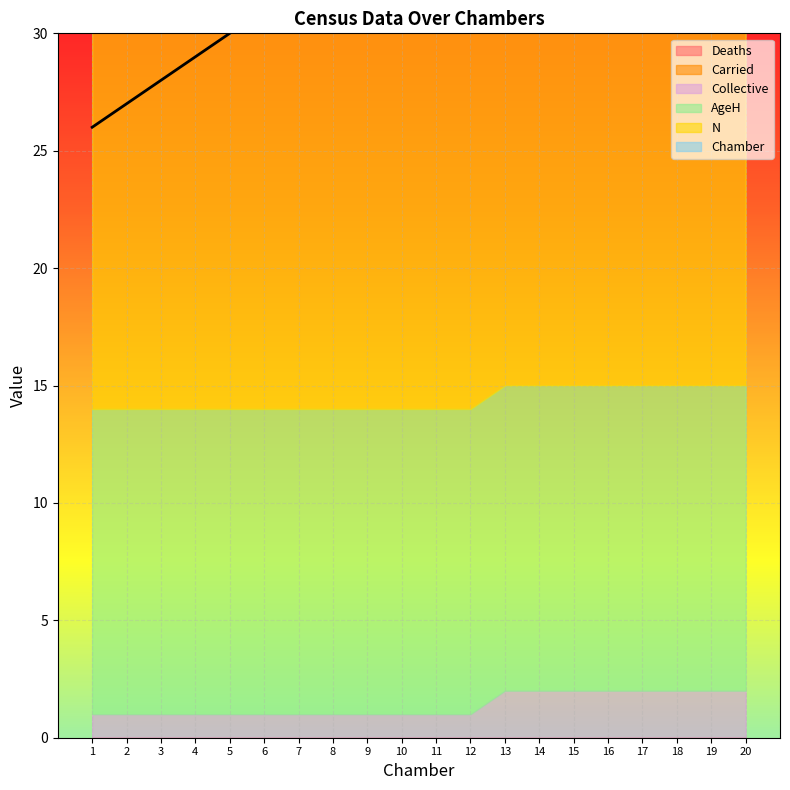

True or false: AgeH and Deaths cross at least once.

False